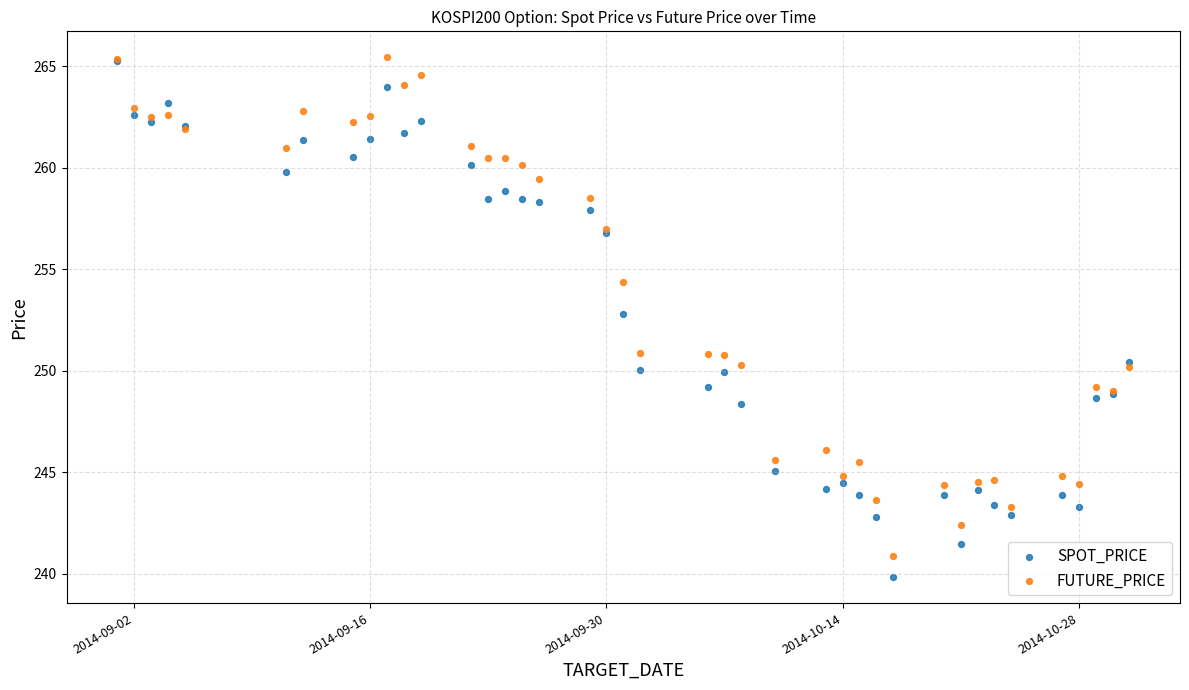

Which series reaches the minimum Y coordinate?

SPOT_PRICE